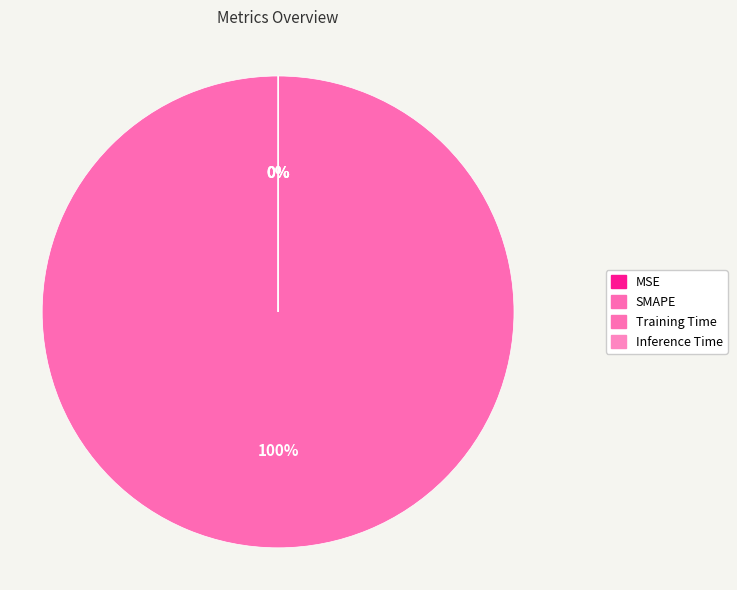

True or false: MSE accounts for 0% of the total.

True